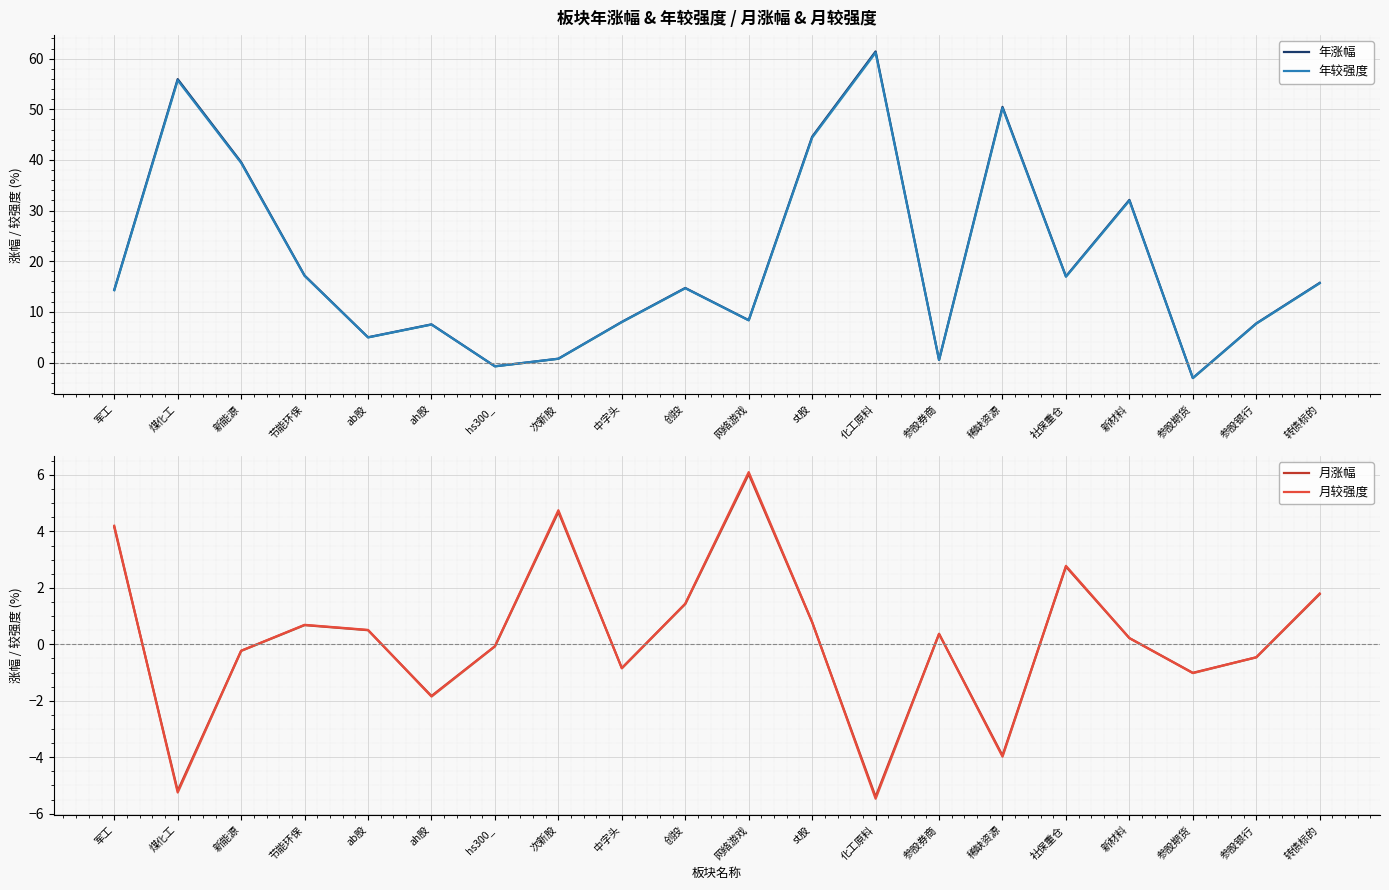

What are all the series names shown in the legend?

年涨幅, 年较强度, 月涨幅, 月较强度